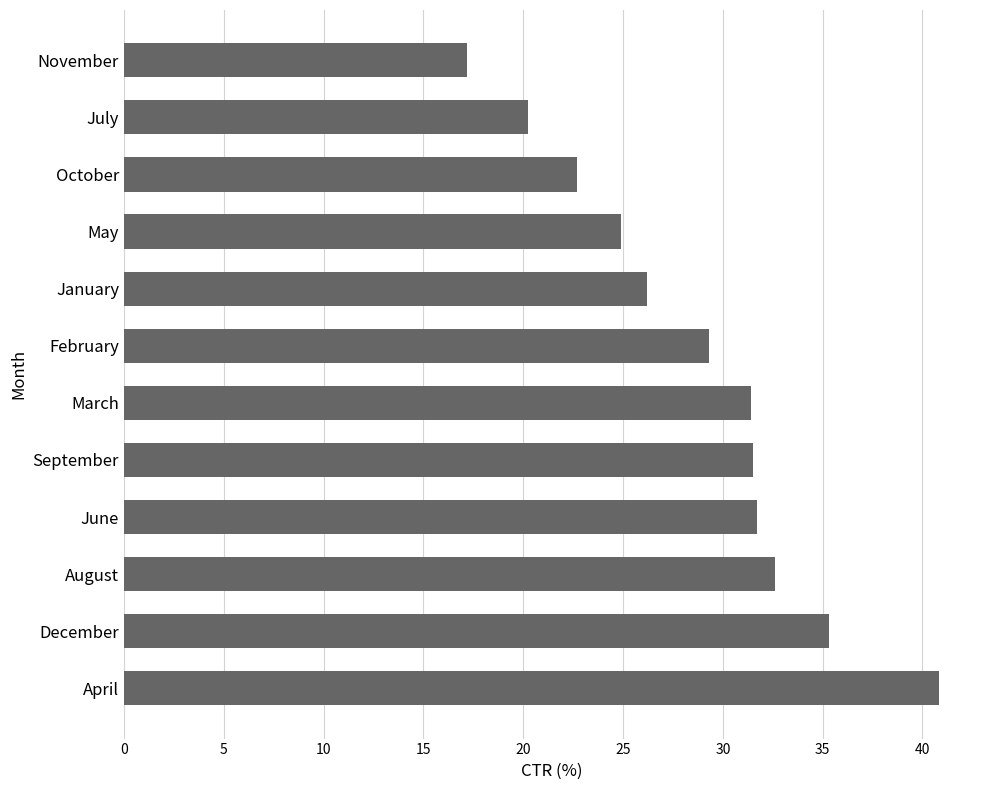

What is the minimum value shown in the chart?

17.2